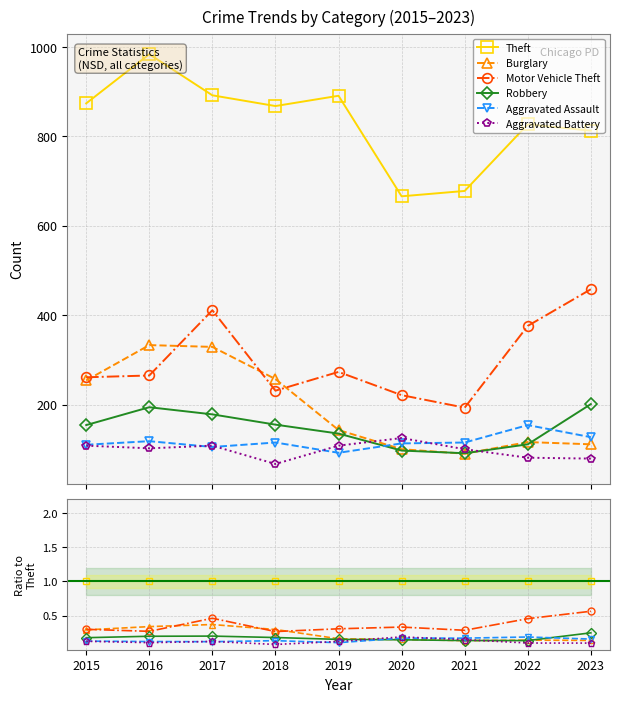

After their last crossing, which series has the higher values: Aggravated Battery or Aggravated Assault?

Aggravated Assault